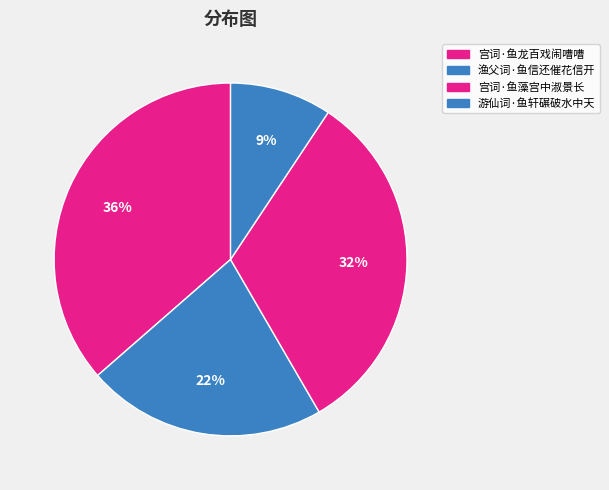

To the nearest percent, what is the combined percentage of 渔父词·鱼信还催花信开 and 宫词·鱼龙百戏闹嘈嘈?

58%